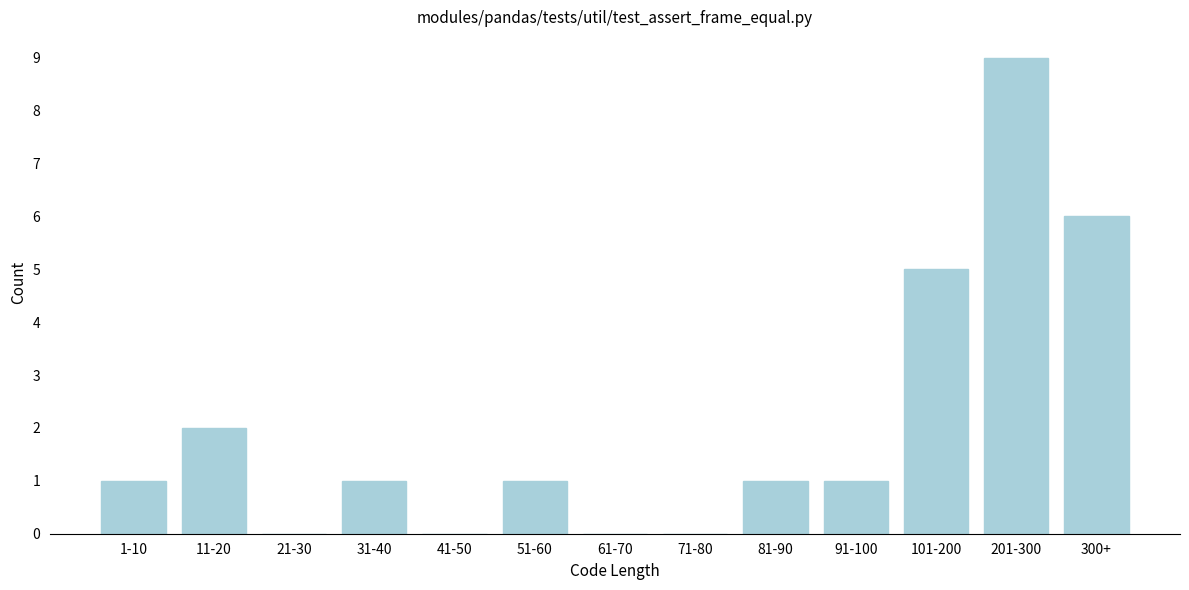

Reading right to left, list all the values displayed in this chart.

300+=6	201-300=9	101-200=5	91-100=1	81-90=1	71-80=0	61-70=0	51-60=1	41-50=0	31-40=1	21-30=0	11-20=2	1-10=1